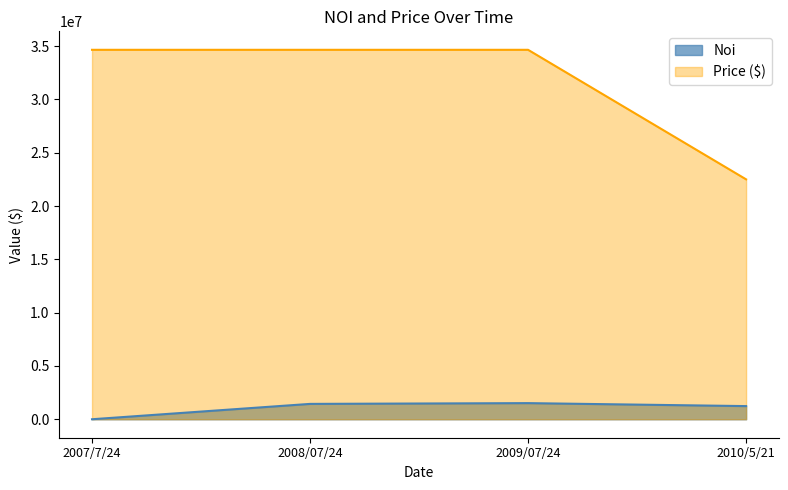

True or false: Noi and Price ($) intersect in this chart.

False